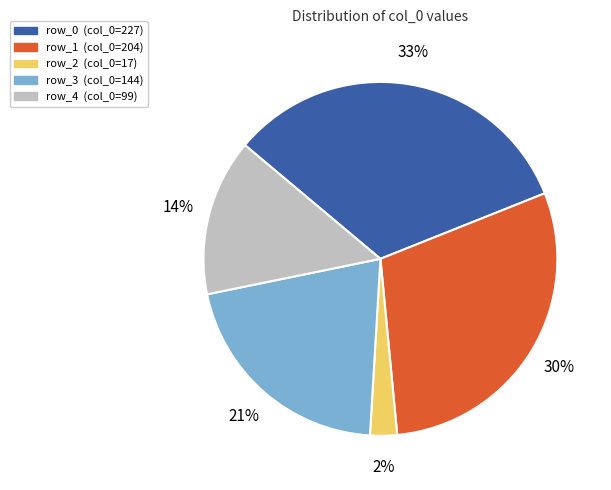

Which category has the biggest portion of the pie?

row_0